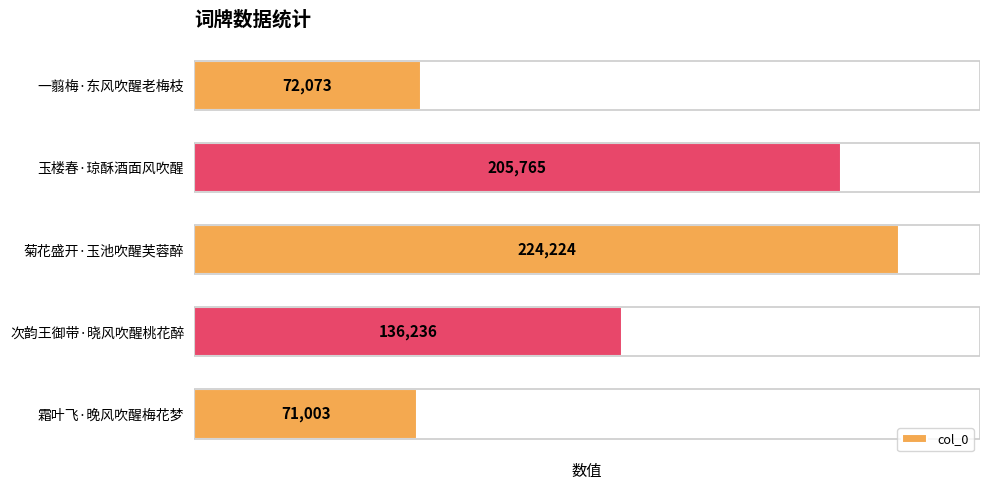

What is the difference between the second highest and minimum values?

134762